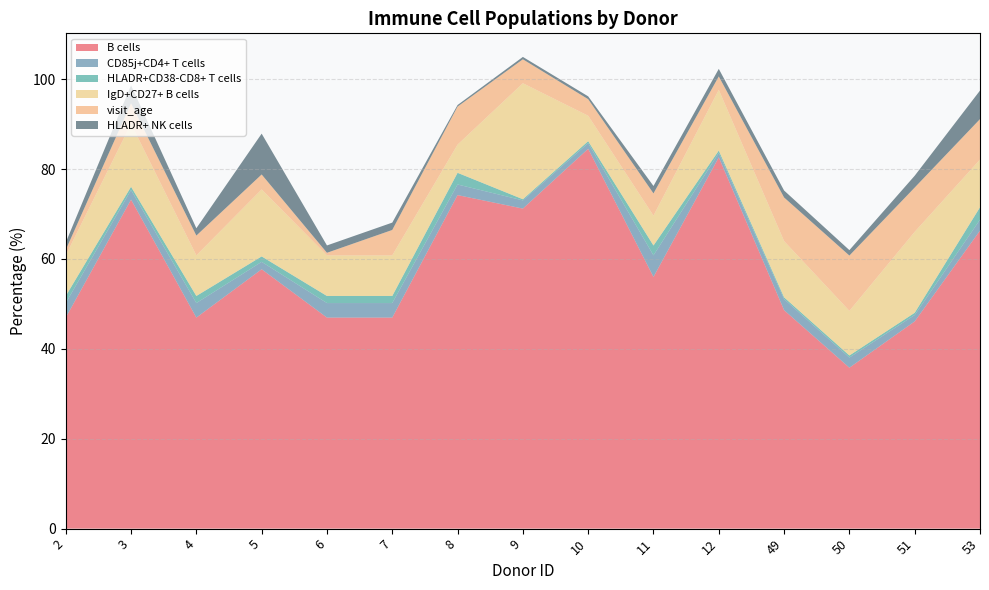

Reading left to right, transcribe all the data shown in this chart.

B cells: 47.0	73.2	47.0	57.7	47.0	47.0	74.2	71.2	84.5	56.0	82.6	48.6	35.8	46.1	66.3
CD85j+CD4+ T cells: 3.2	2.1	3.2	1.6	3.2	3.2	2.4	1.8	1.3	4.8	1.0	2.5	2.3	1.4	2.4
HLADR+CD38-CD8+ T cells: 1.6	0.7	1.6	1.2	1.6	1.6	2.6	0.3	0.4	2.2	0.5	0.4	0.5	0.5	2.8
IgD+CD27+ B cells: 9.0	14.0	9.0	14.9	9.0	9.0	6.3	25.8	5.7	6.6	13.5	12.5	9.9	18.0	10.6
visit_age: 1.2	4.6	4.4	3.3	0.6	5.7	8.5	5.3	3.7	5.0	3.0	9.7	12.3	9.9	9.0
HLADR+ NK cells: 1.6	4.0	1.6	9.1	1.6	1.6	0.3	0.5	0.6	1.6	1.7	1.6	1.2	2.6	6.3